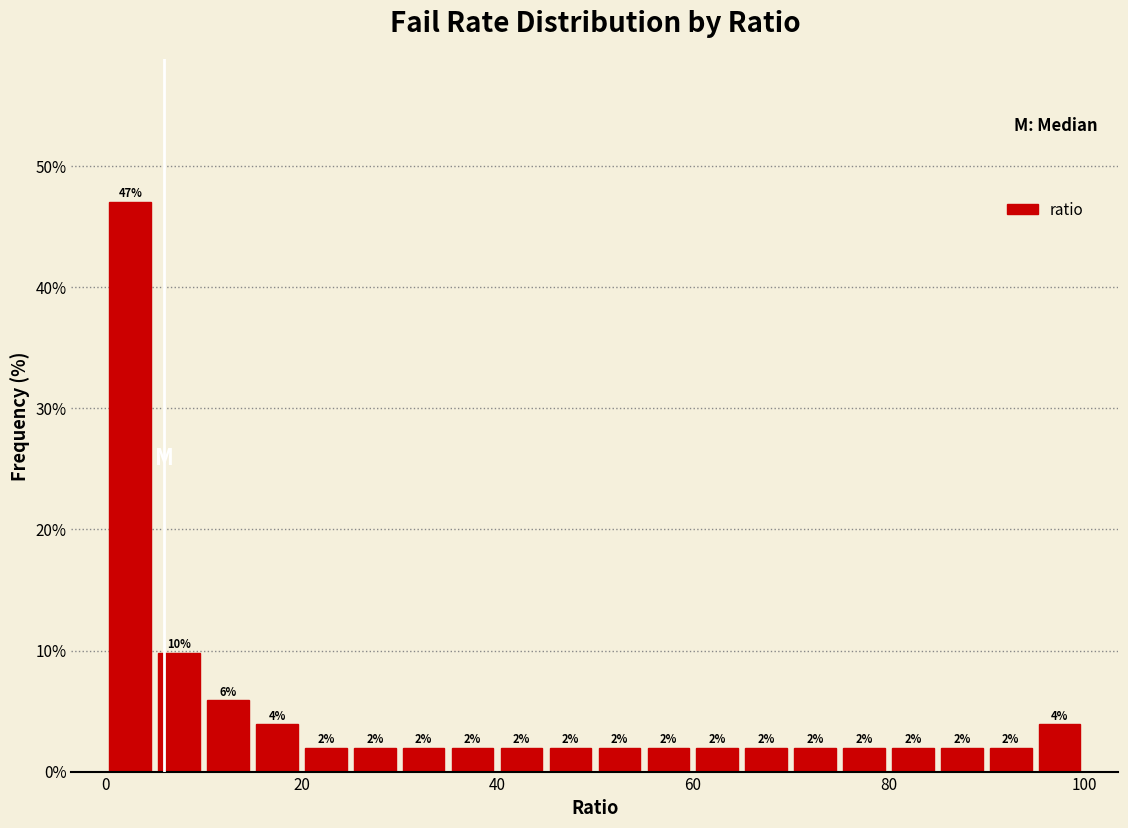

Read against the x-axis, roughly where is the centre of the tallest bar?

2